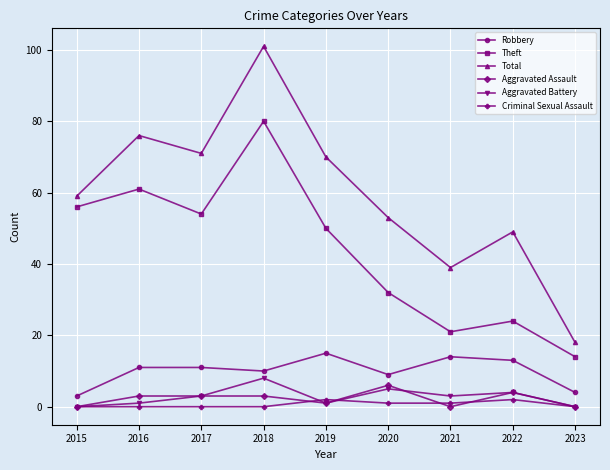

What is the difference between the highest and lowest values at 2019?

69